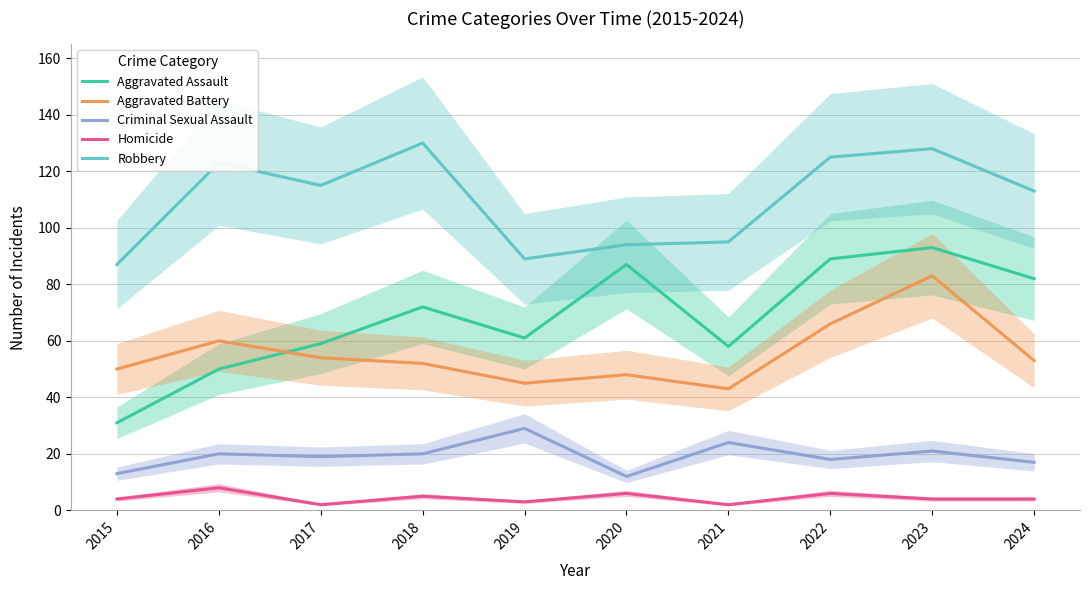

At which category is the sum across all series the highest?

2023